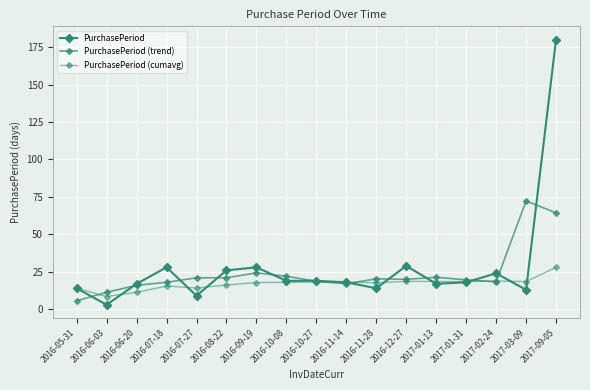

How many series are shown in this chart?

3